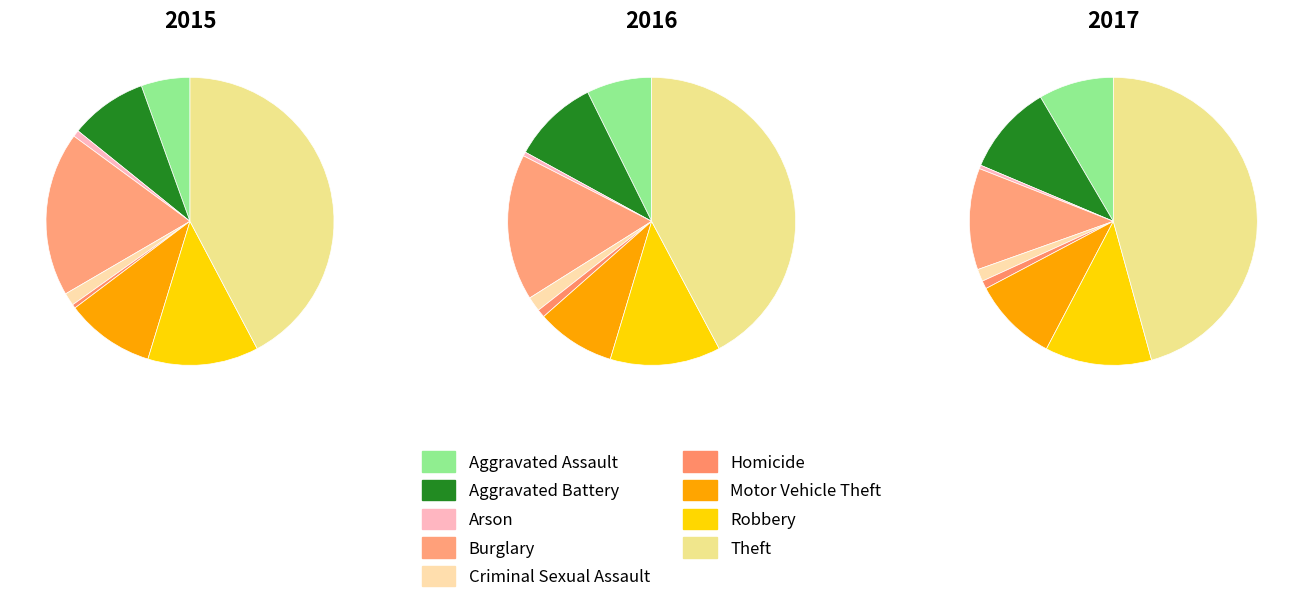

What percentage do Homicide and Arson together represent?

1.2%